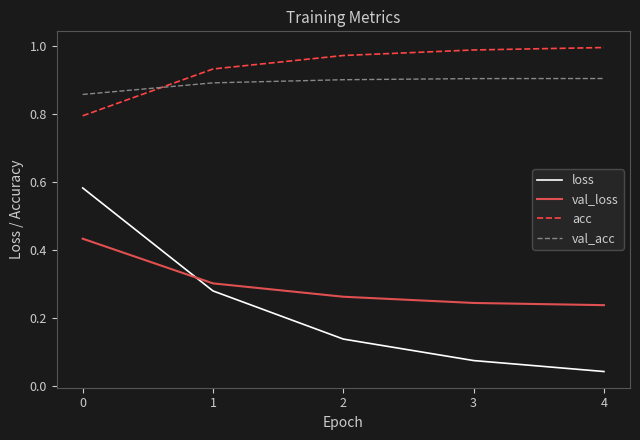

True or false: acc has a value of 1.6 at 3.

False